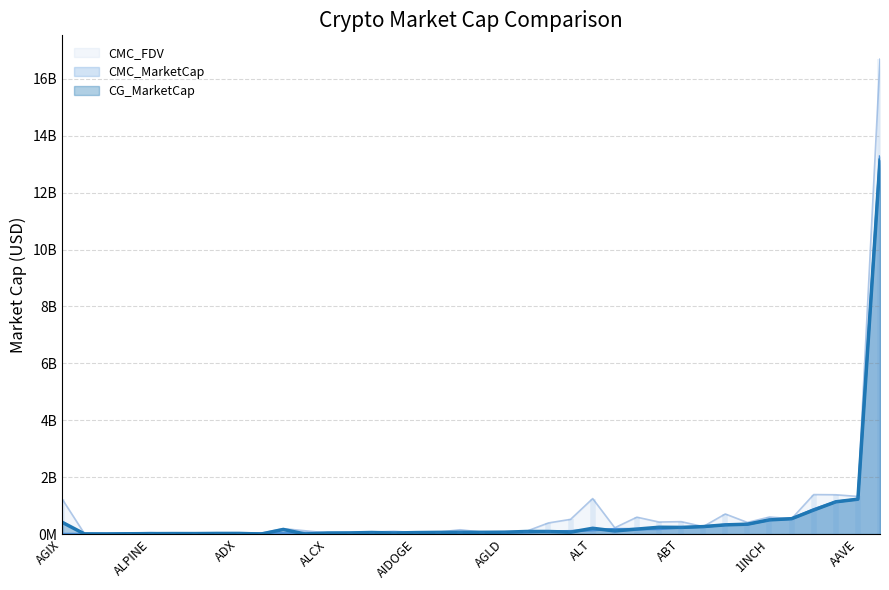

Which has a higher value, AKT or ACM?

AKT